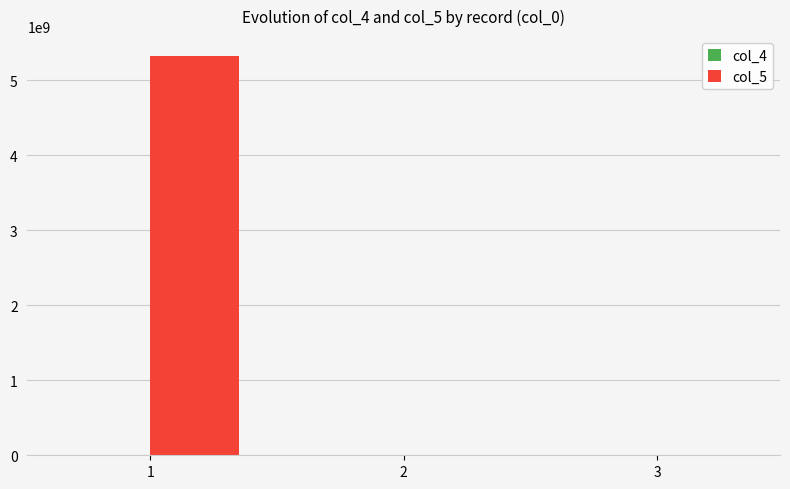

What is the maximum value shown in the chart?

5325235234